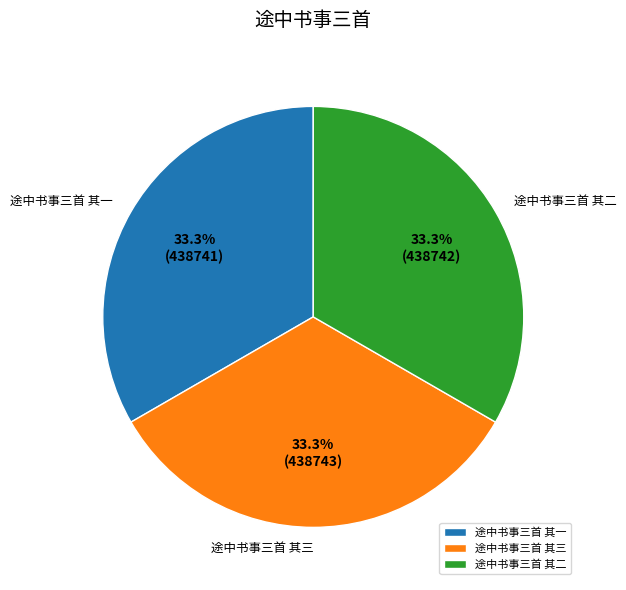

The 途中书事三首 其三 slice represents 42% of the pie. True or false?

False